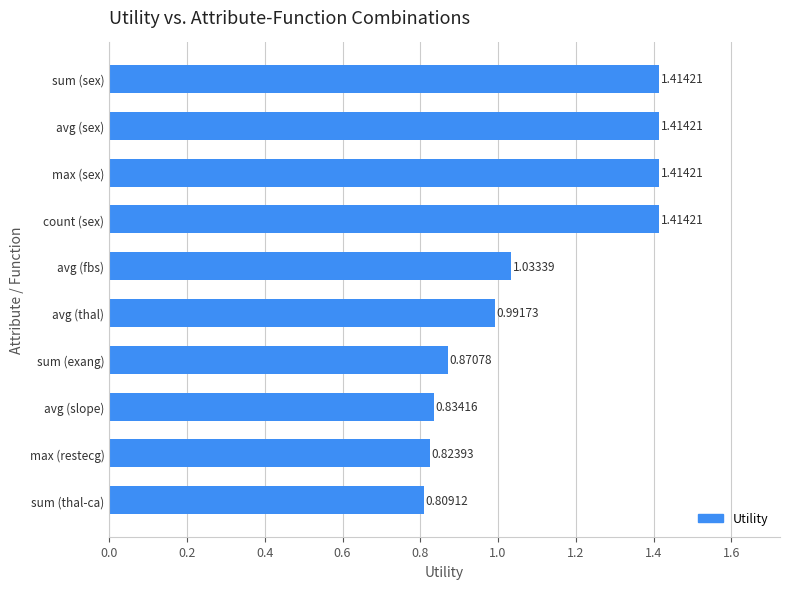

Are the bars horizontal?

Yes